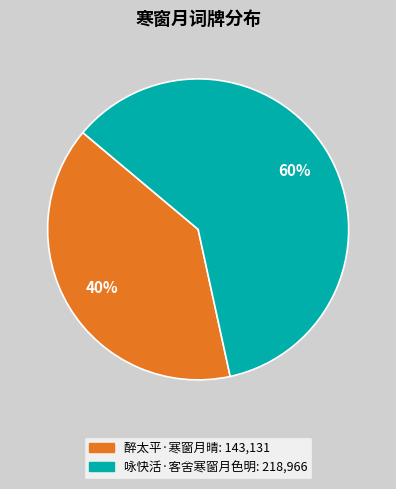

True or false: 醉太平·寒窗月晴 accounts for 53% of the total.

False